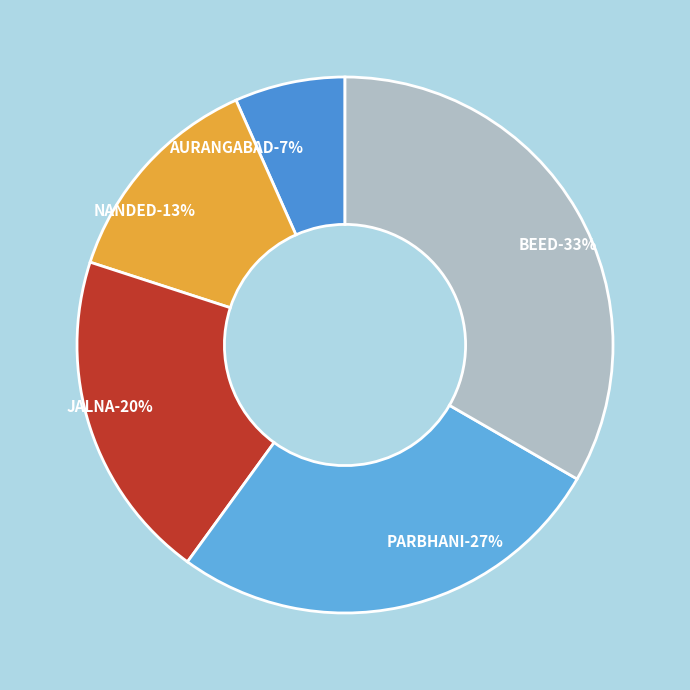

Is there any slice that represents more than half of the pie?

No